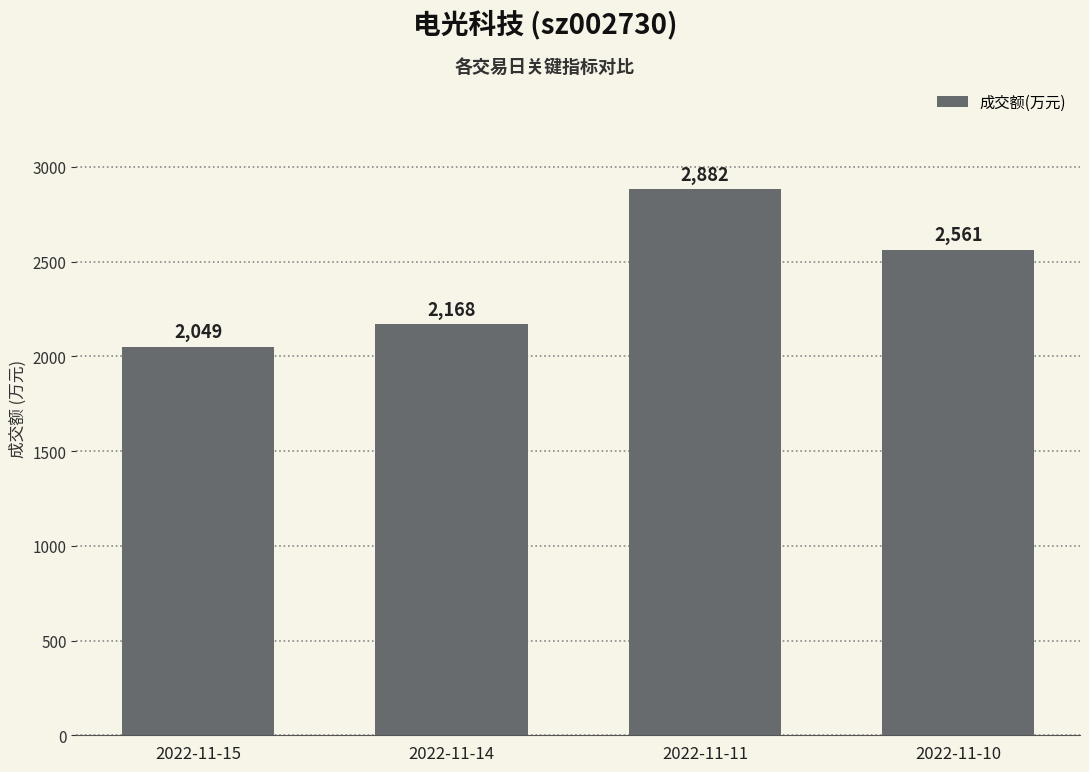

Count the values in the range 2168 to 2882.

3